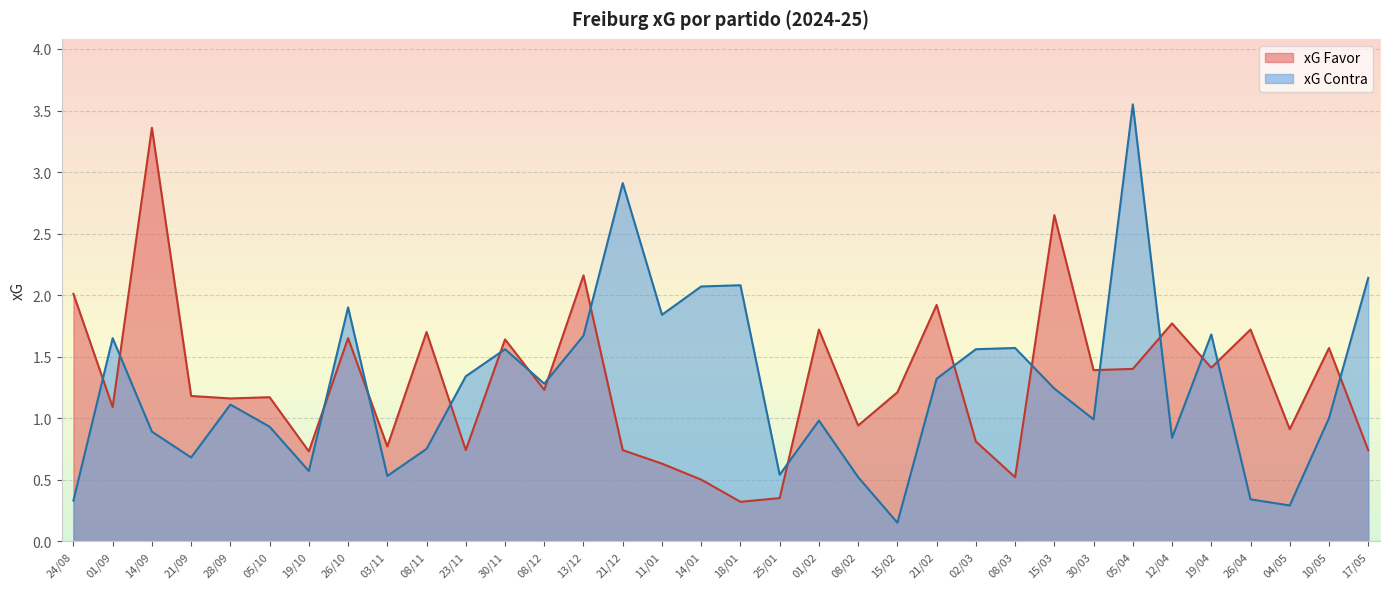

What are all the series names shown in the legend?

xG Favor, xG Contra